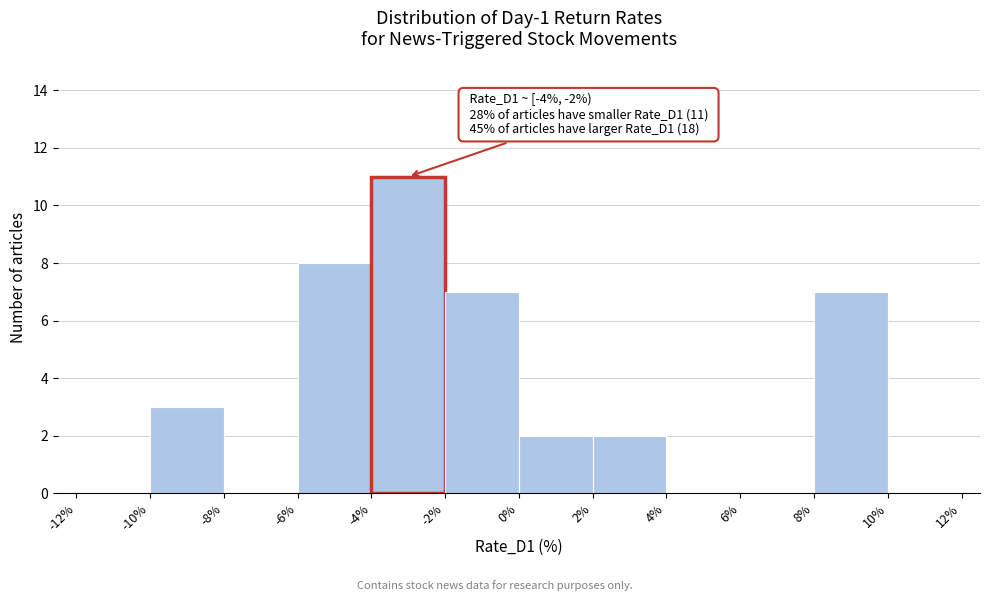

Over which range of the x-axis is the bar tallest?

-4% to -2%